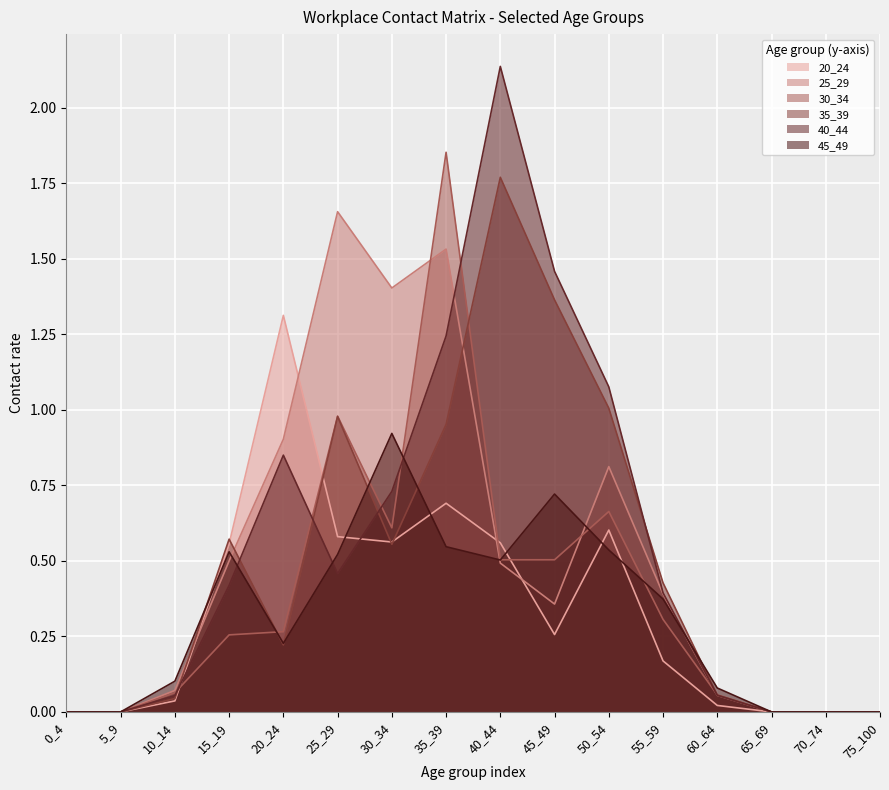

At how many categories does at least one series exceed 0?

11